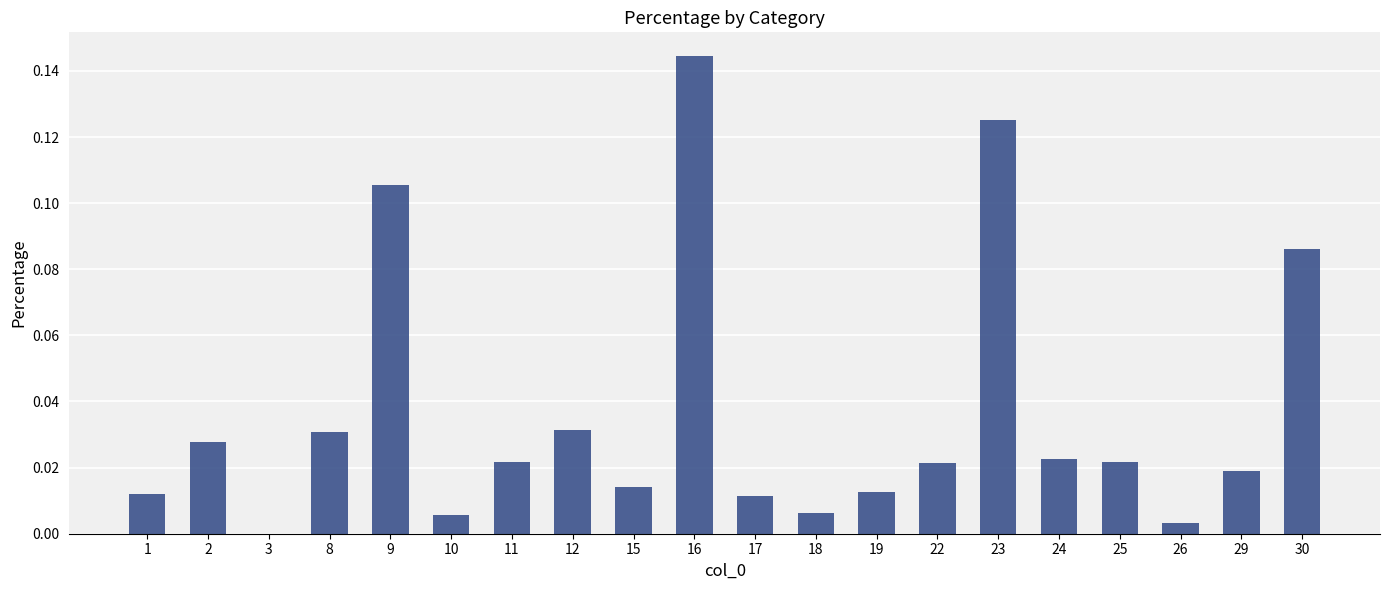

Are the bars horizontal?

No